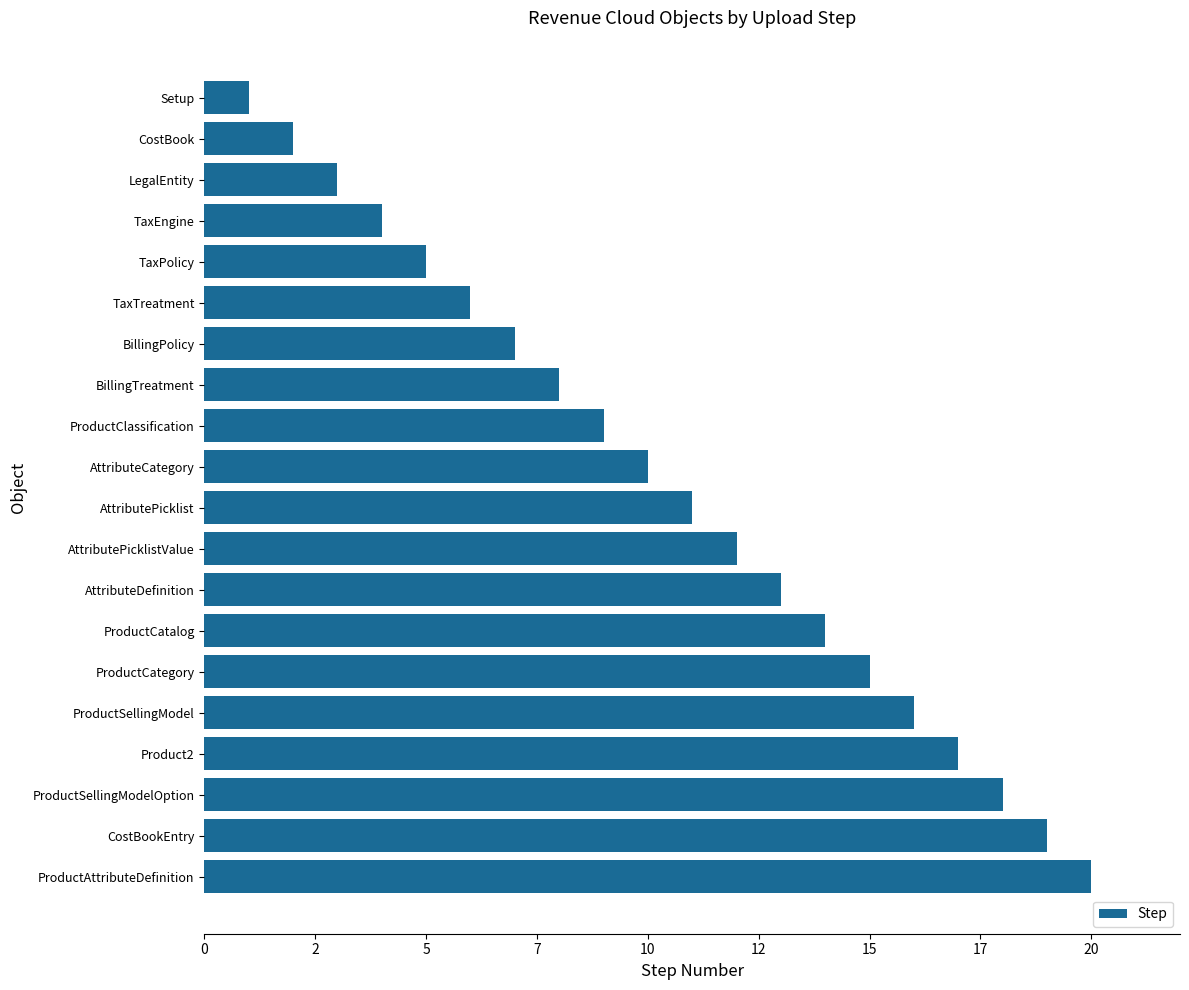

Does the chart contain stacked bars?

No